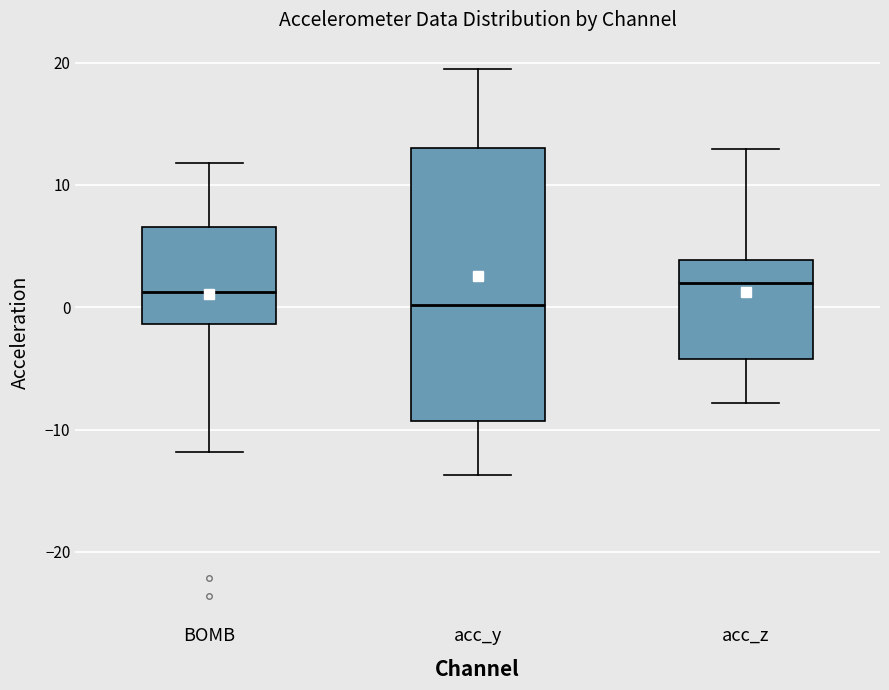

Comparing the boxes themselves (not the whiskers), which one is the tallest?

acc_y